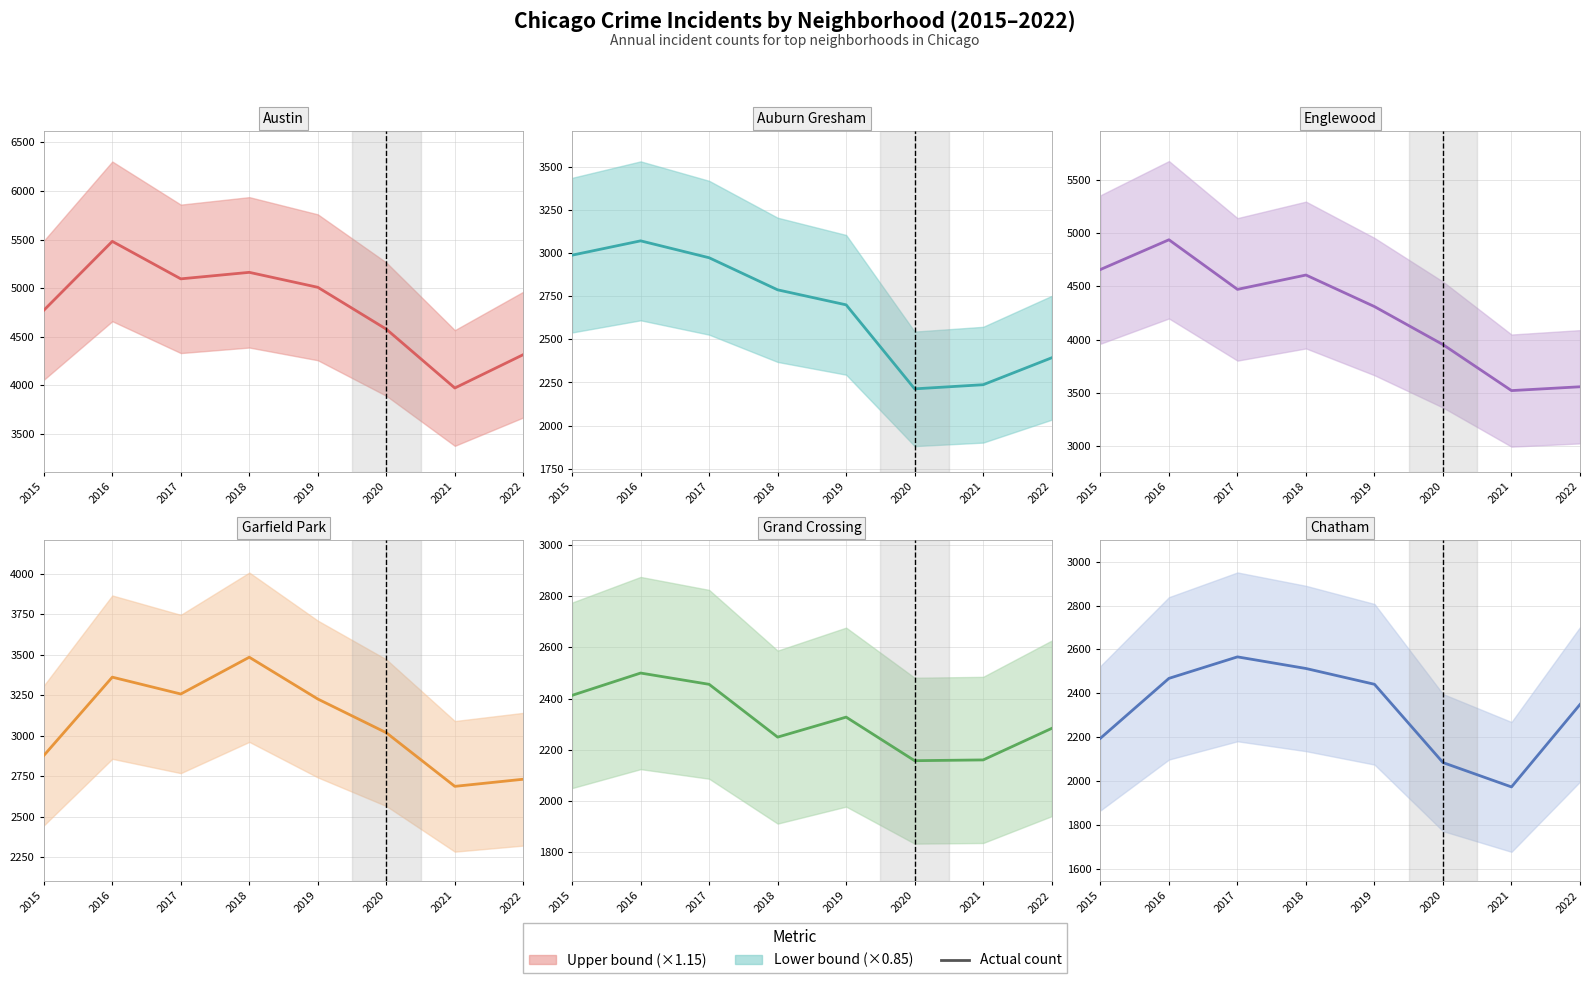

True or false: Austin and Grand Crossing cross at least once.

False